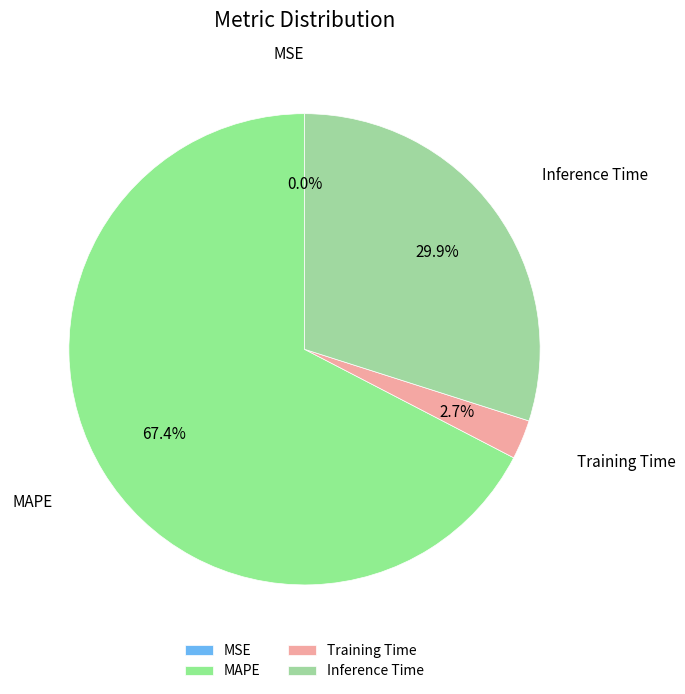

What portion of the pie excludes Inference Time?

70.1%